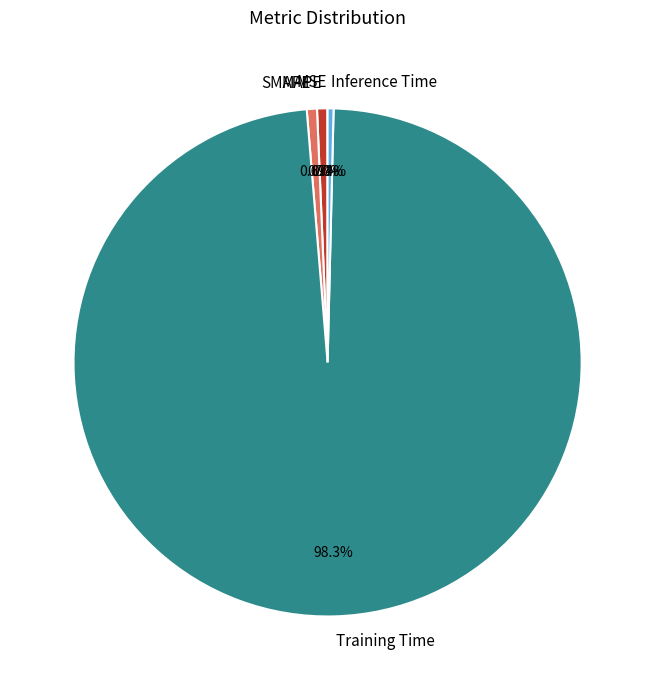

Is there a majority slice in this chart?

Yes